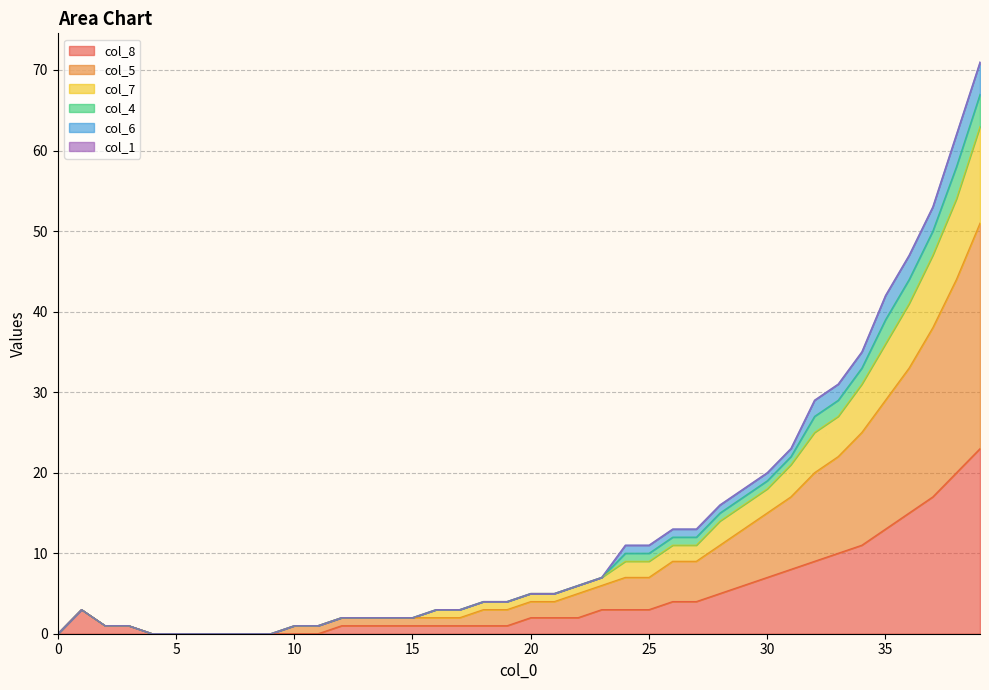

Count the number of categories in the chart.

40